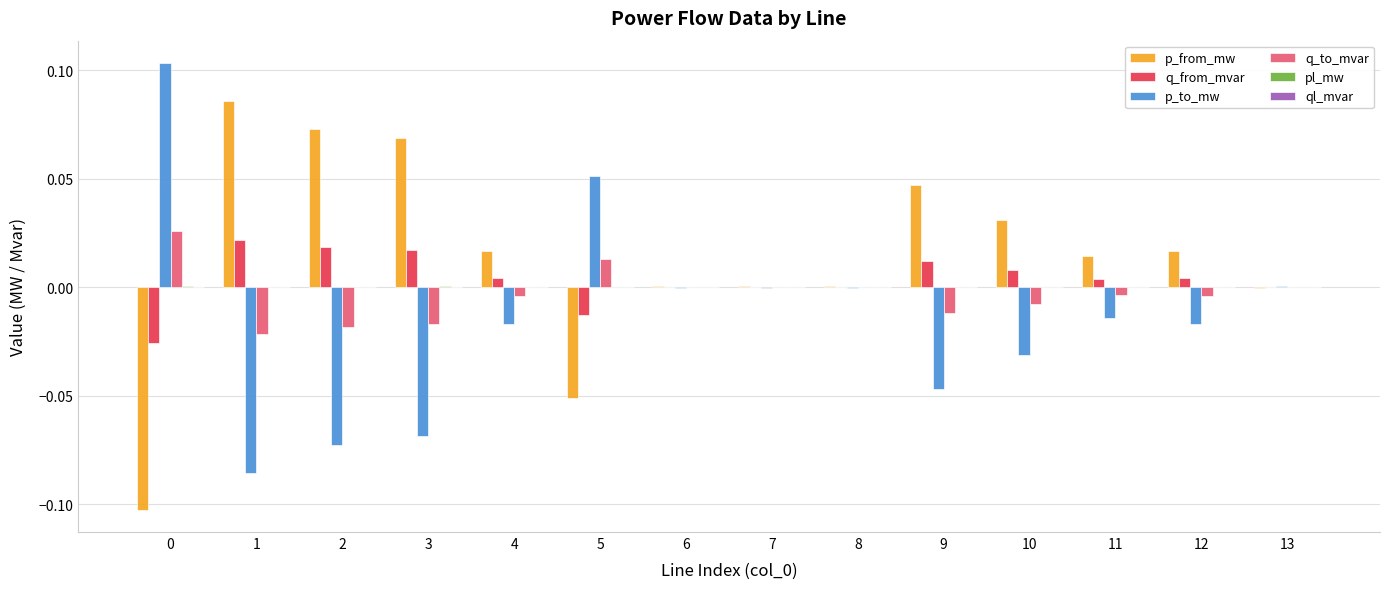

True or false: p_from_mw has a value of 0.0 at 10.

True